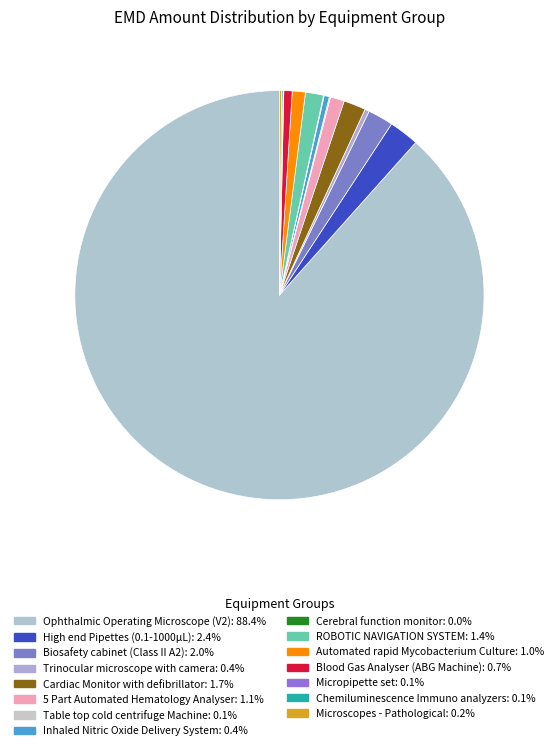

Between Inhaled Nitric Oxide Delivery System and Micropipette set, which is larger?

Inhaled Nitric Oxide Delivery System